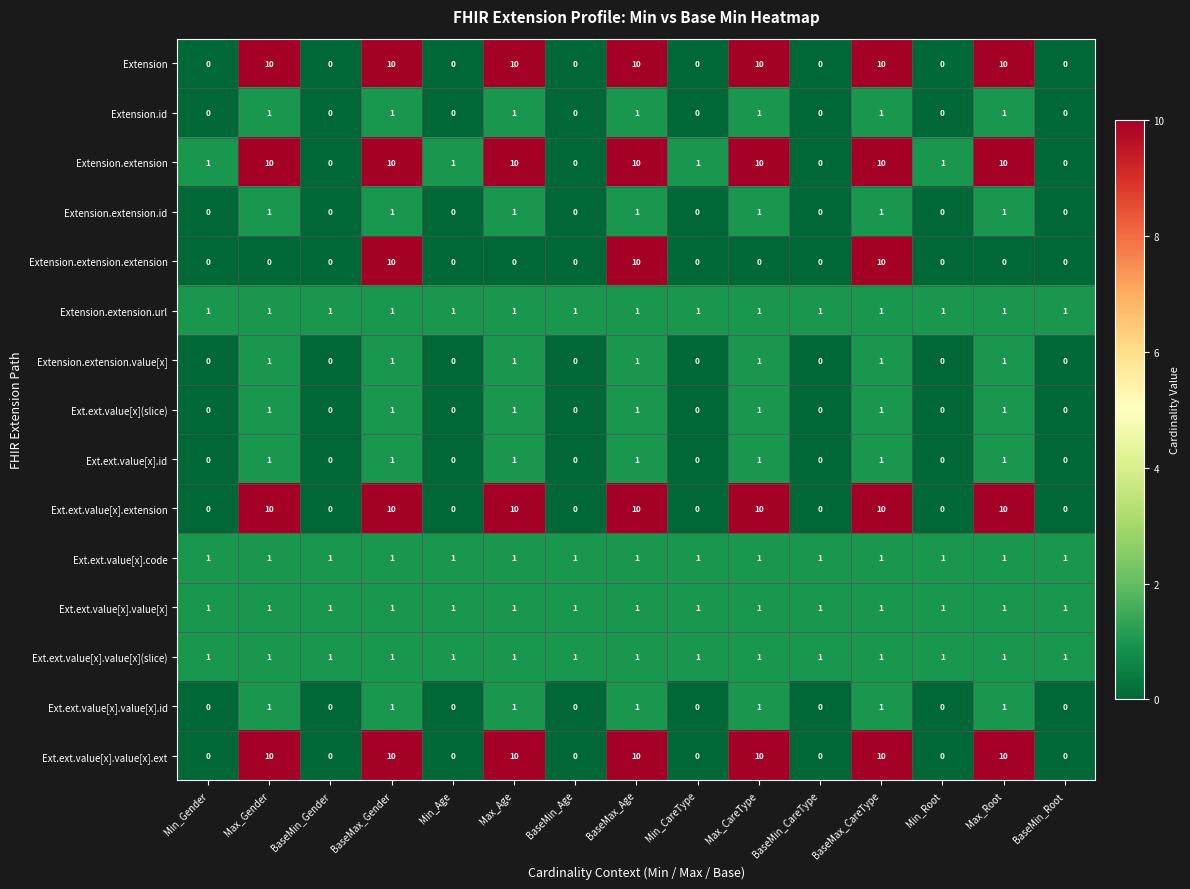

At how many categories does at least one series exceed 4?

7